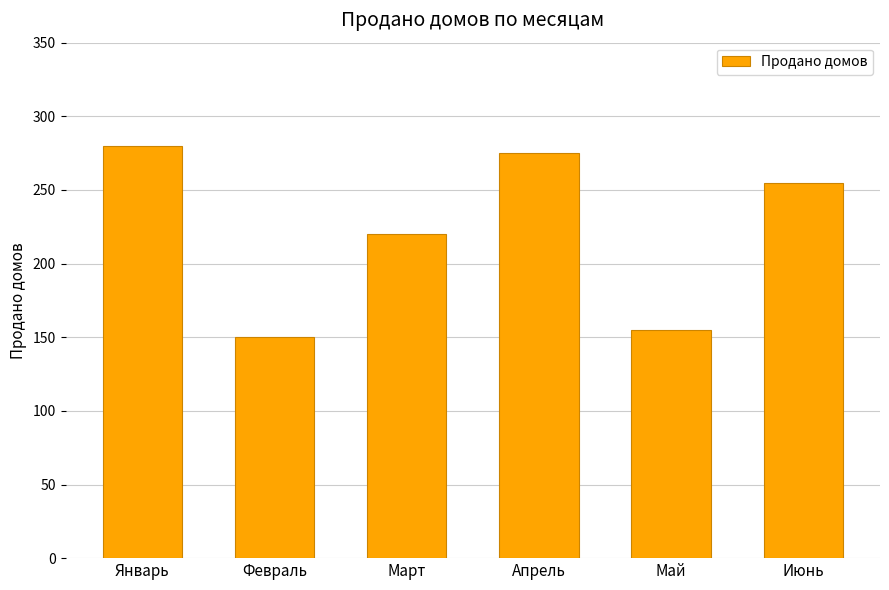

Which has a higher value, Июнь or Апрель?

Апрель